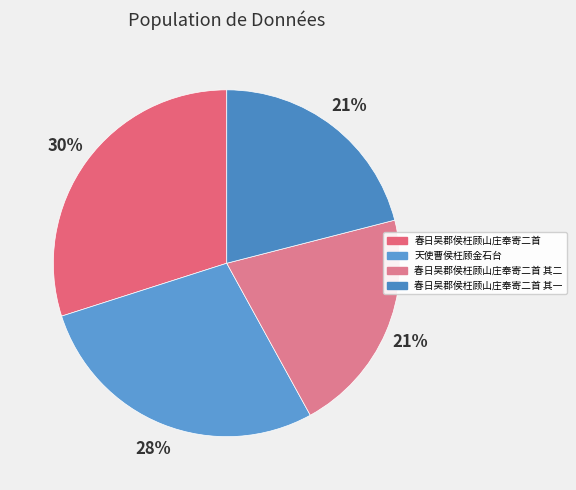

Which has a higher value, 天使曹侯枉顾金石台 or 春日吴郡侯枉顾山庄奉寄二首 其一?

天使曹侯枉顾金石台